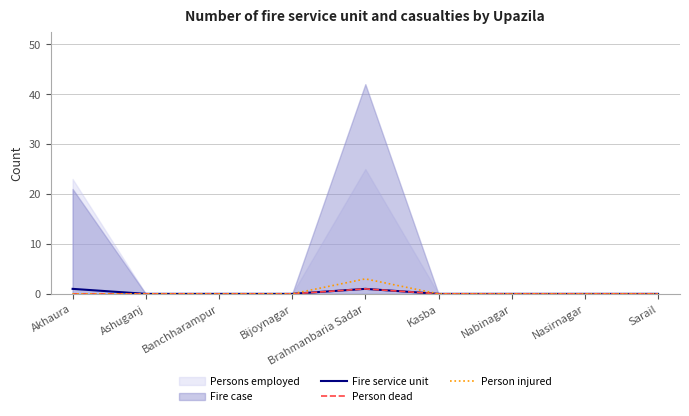

Count the number of categories in the chart.

9